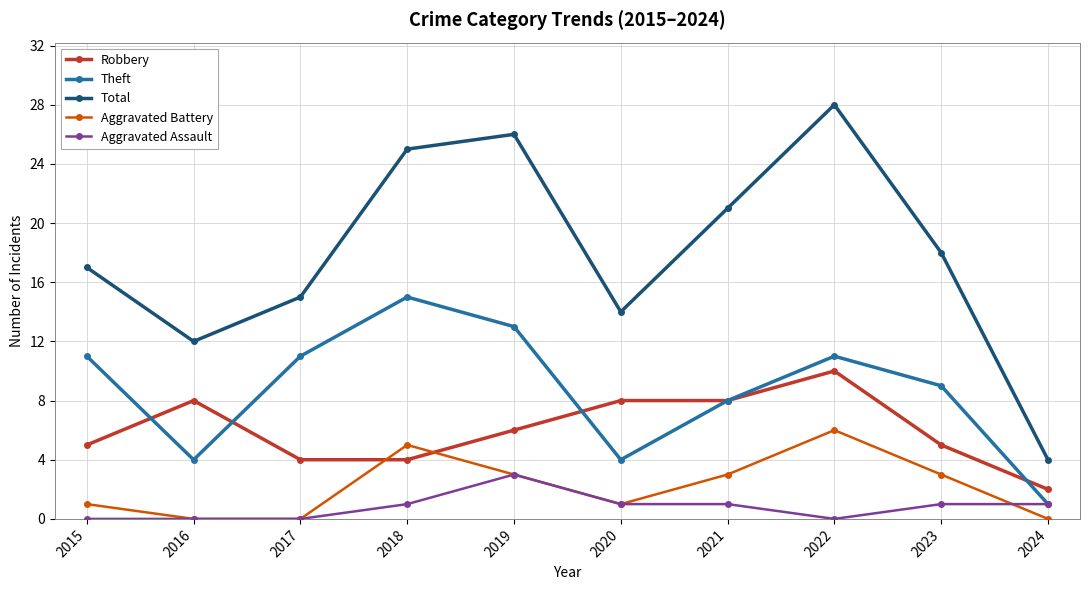

Reading left to right, extract all data points from this chart.

Robbery: 2015=5	2016=8	2017=4	2018=4	2019=6	2020=8	2021=8	2022=10	2023=5	2024=2
Theft: 2015=11	2016=4	2017=11	2018=15	2019=13	2020=4	2021=8	2022=11	2023=9	2024=1
Total: 2015=17	2016=12	2017=15	2018=25	2019=26	2020=14	2021=21	2022=28	2023=18	2024=4
Aggravated Battery: 2015=1	2016=0	2017=0	2018=5	2019=3	2020=1	2021=3	2022=6	2023=3	2024=0
Aggravated Assault: 2015=0	2016=0	2017=0	2018=1	2019=3	2020=1	2021=1	2022=0	2023=1	2024=1